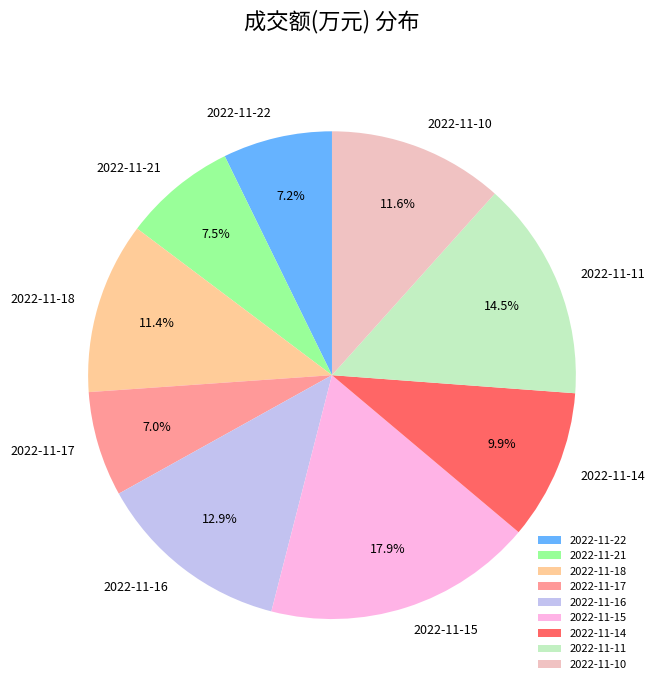

True or false: 2022-11-17 accounts for 1% of the total.

False